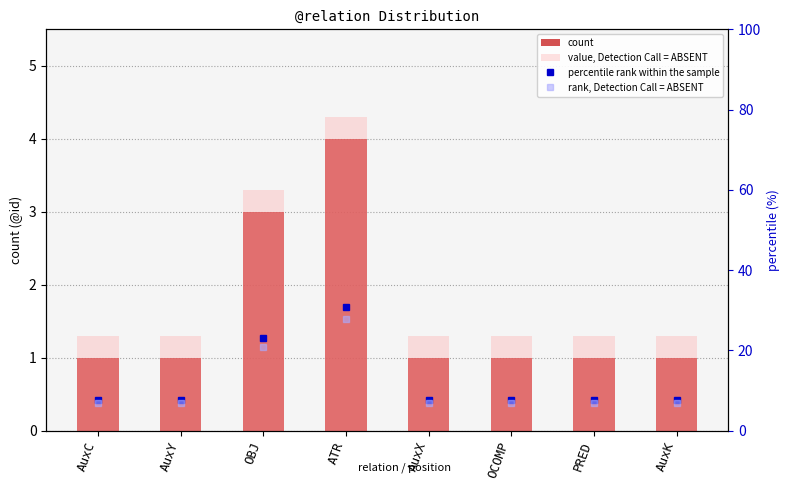

Which has a higher value, OCOMP or AuxC?

OCOMP